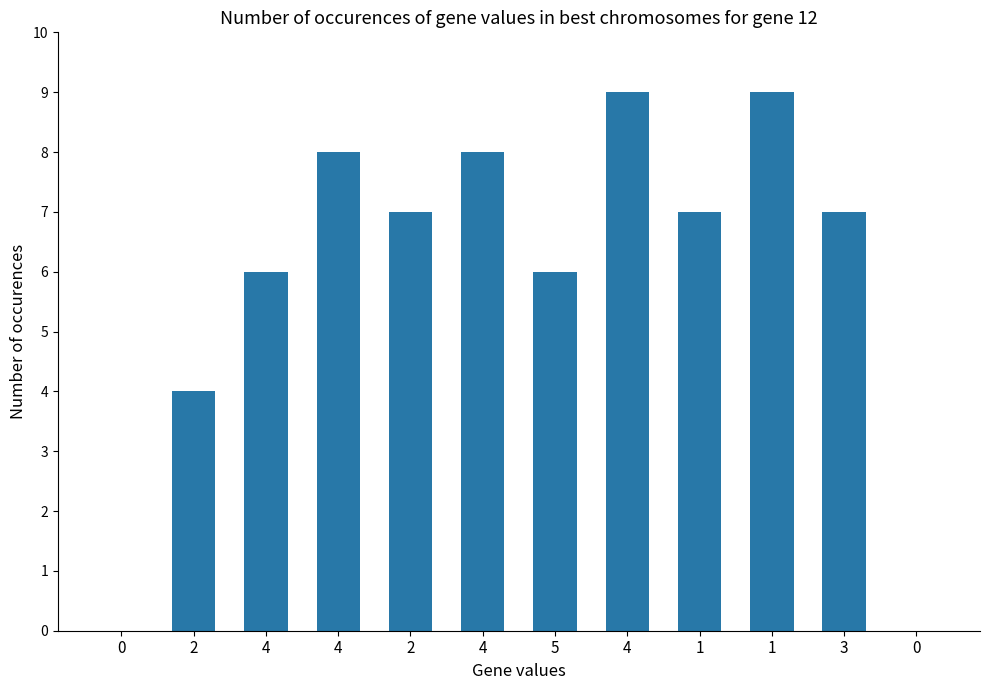

True or false: the data shows 2 at 2.

False